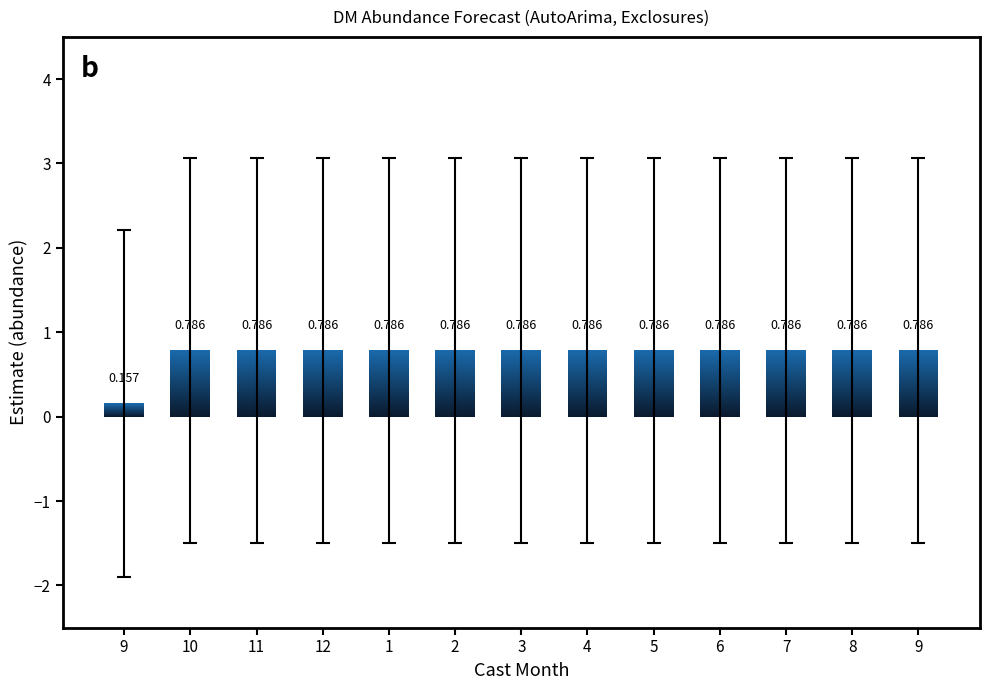

How many bars are there in total?

13